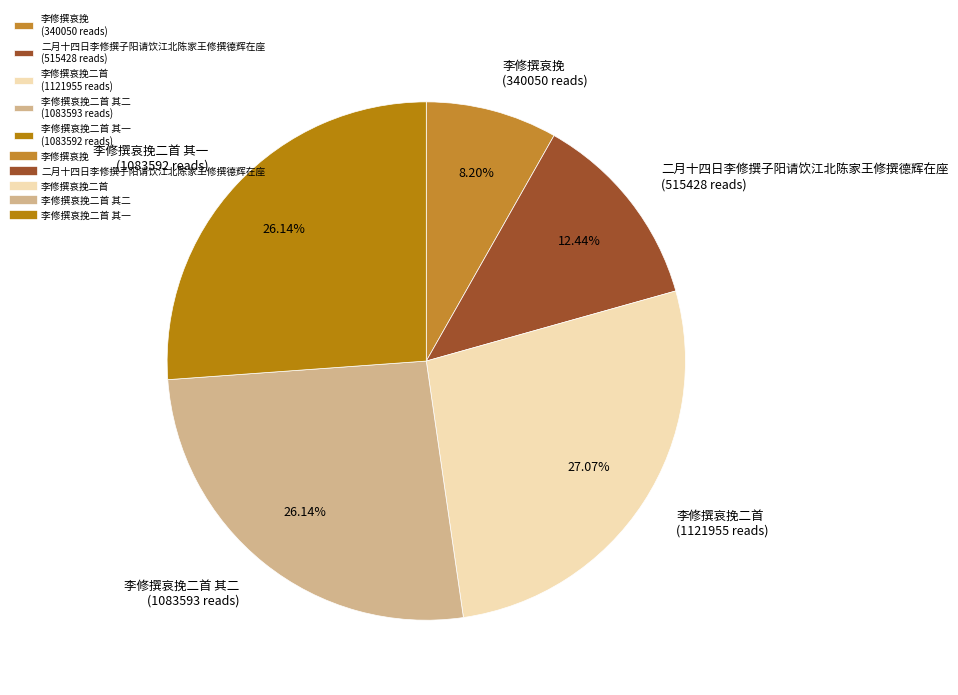

Does any single category account for the majority?

No